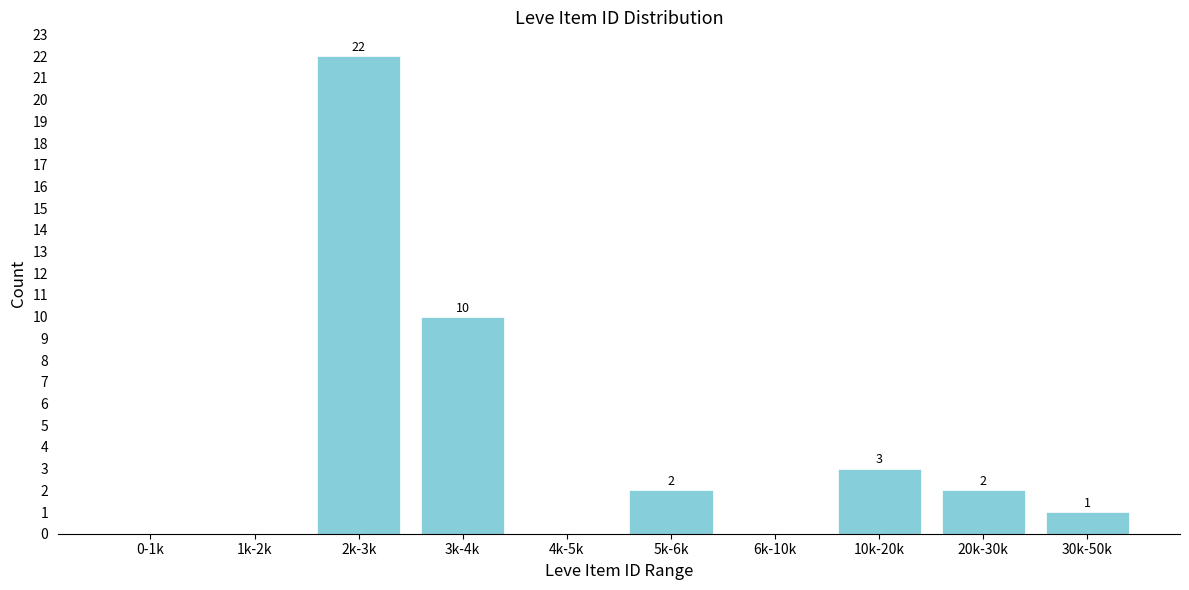

Reading left to right, transcribe all the data shown in this chart.

0-1k=0	1k-2k=0	2k-3k=22	3k-4k=10	4k-5k=0	5k-6k=2	6k-10k=0	10k-20k=3	20k-30k=2	30k-50k=1